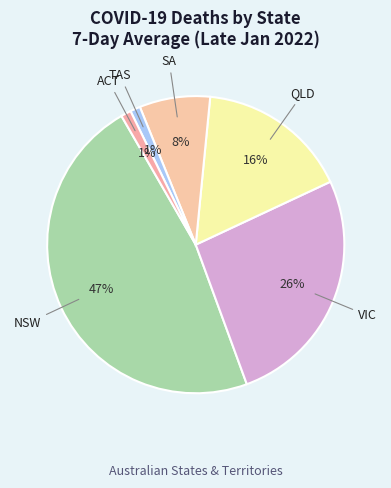

The VIC slice represents 26% of the pie. True or false?

True